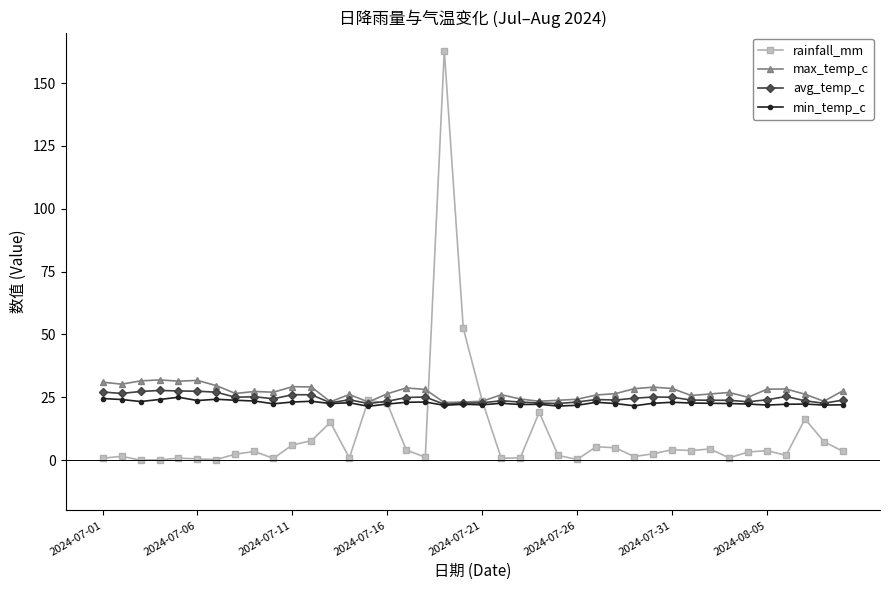

Count the number of categories in the chart.

40